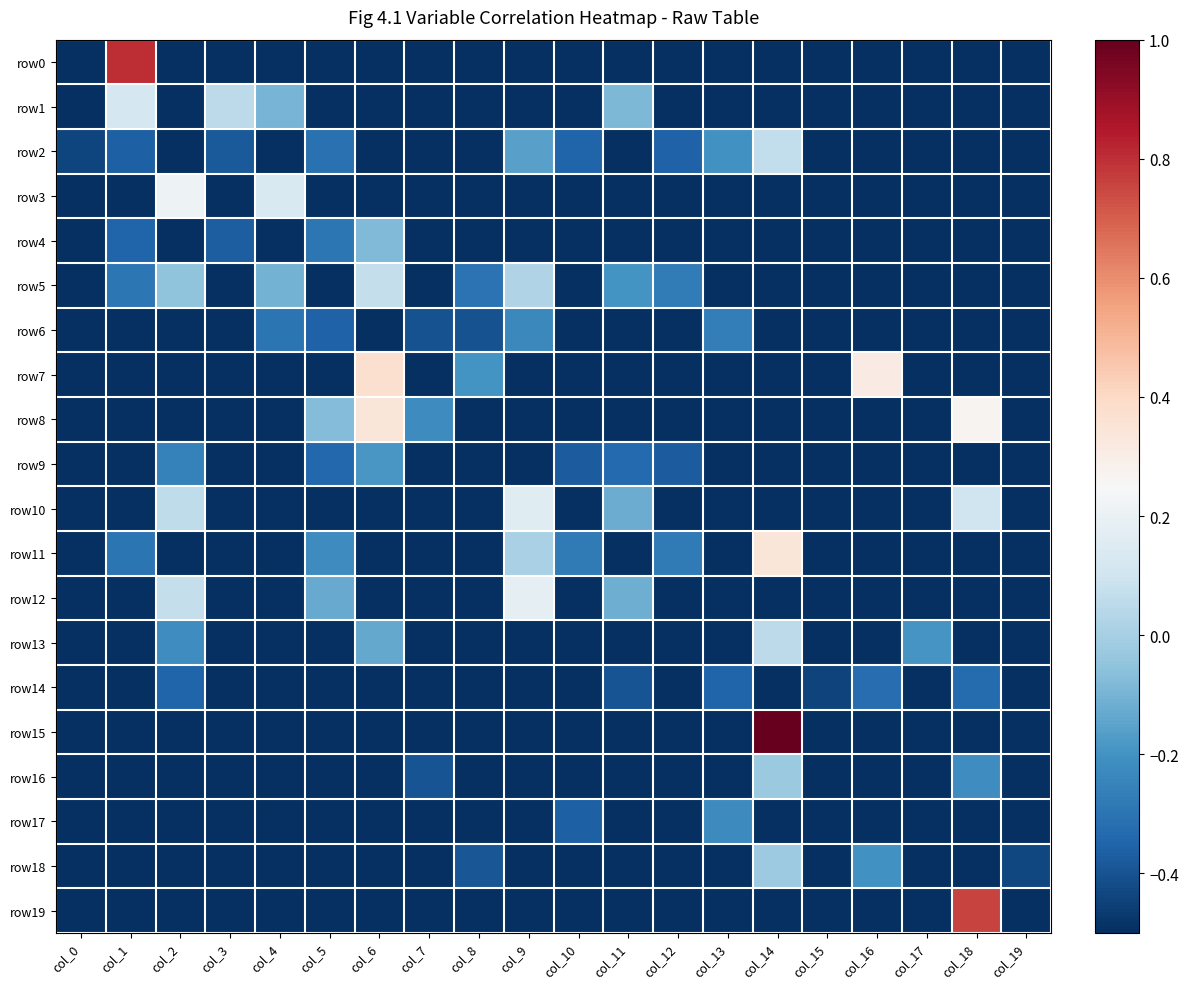

List the series in order of their peak value, lowest first.

row14, row6, row17, row9, row4, row16, row18, row13, row2, row5, row1, row10, row12, row3, row11, row8, row7, row19, row0, row15